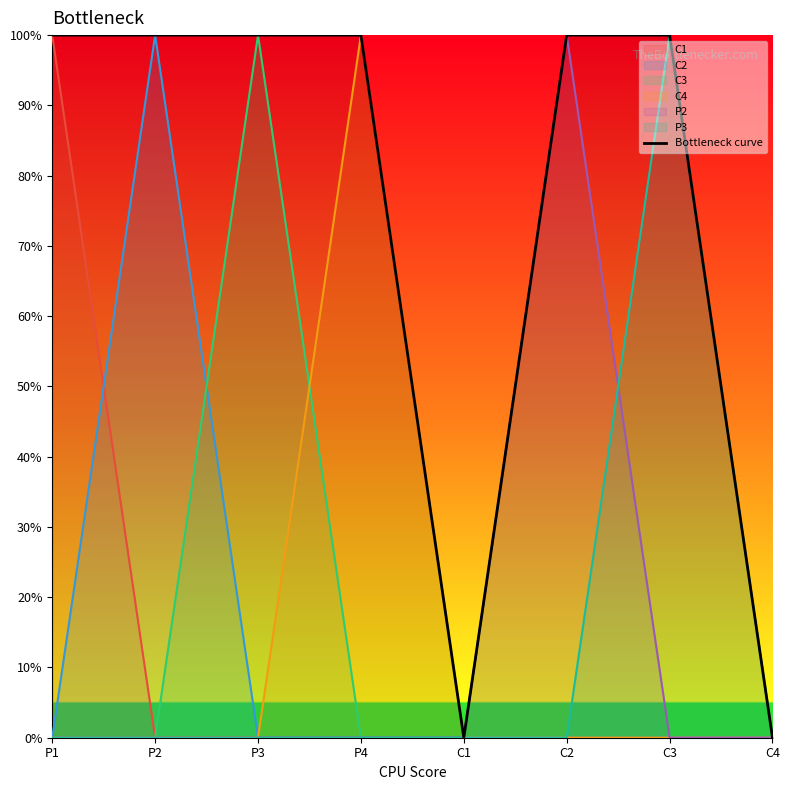

Reading right to left, list all the values displayed in this chart.

C4=0	C3=1	C2=1	C1=0	P4=1	P3=1	P2=1	P1=1